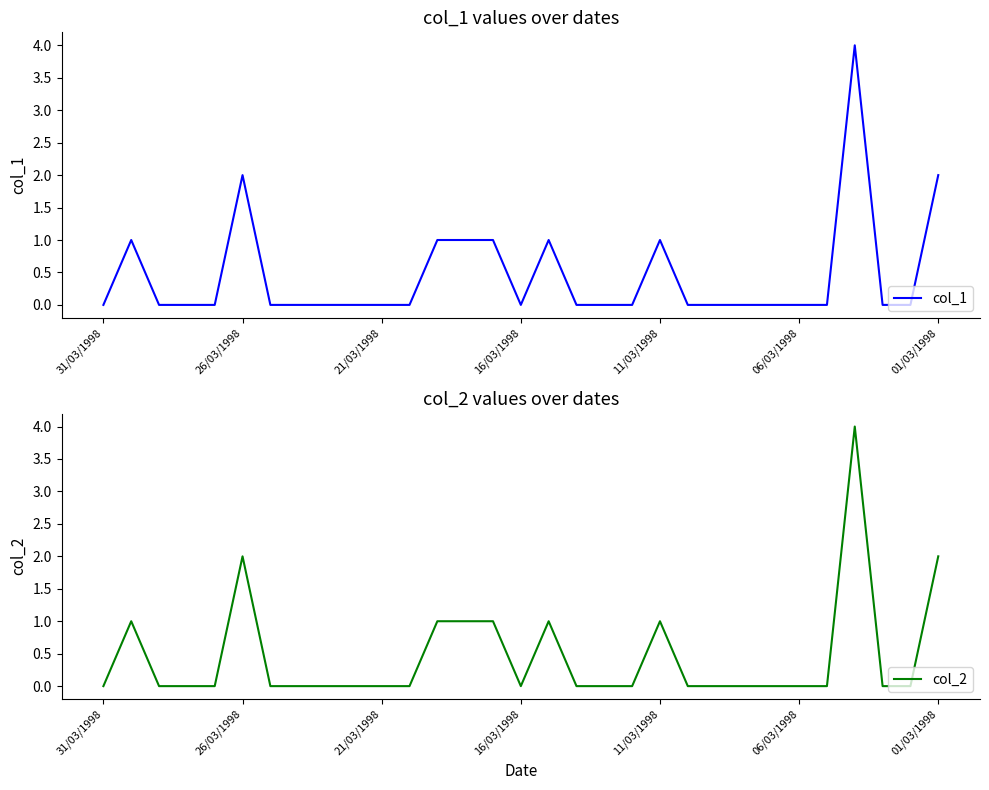

List the series in order of their peak value, lowest first.

col_1, col_2